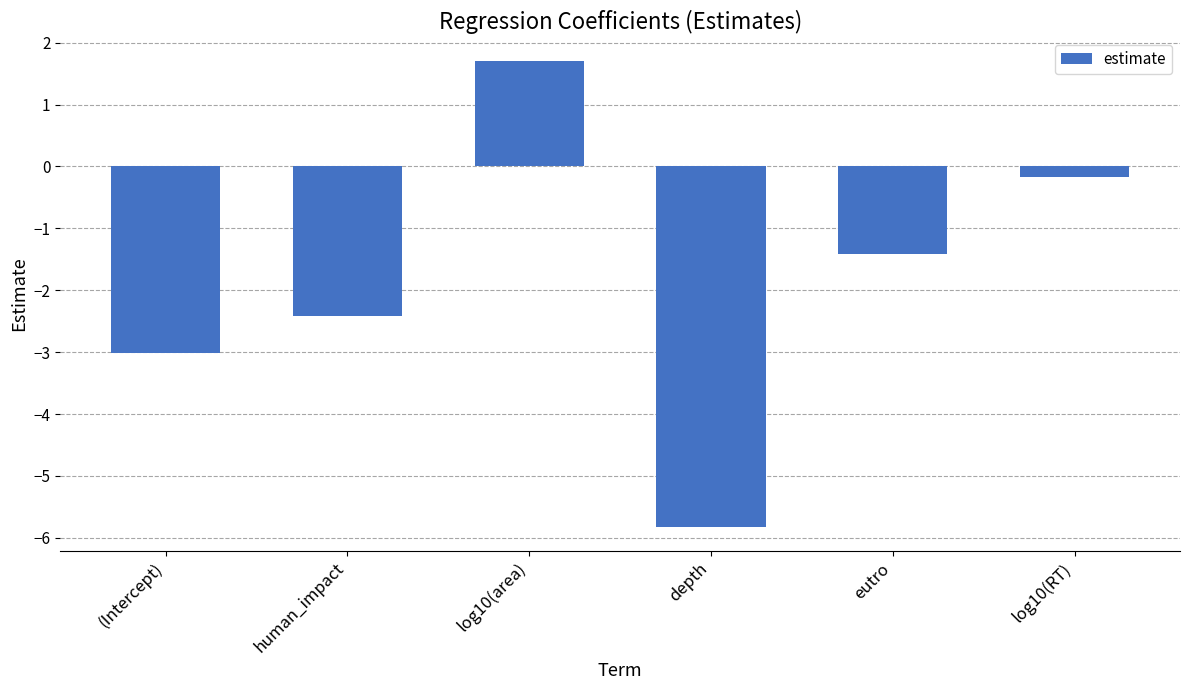

True or false: the data shows -3.0 at (Intercept).

True